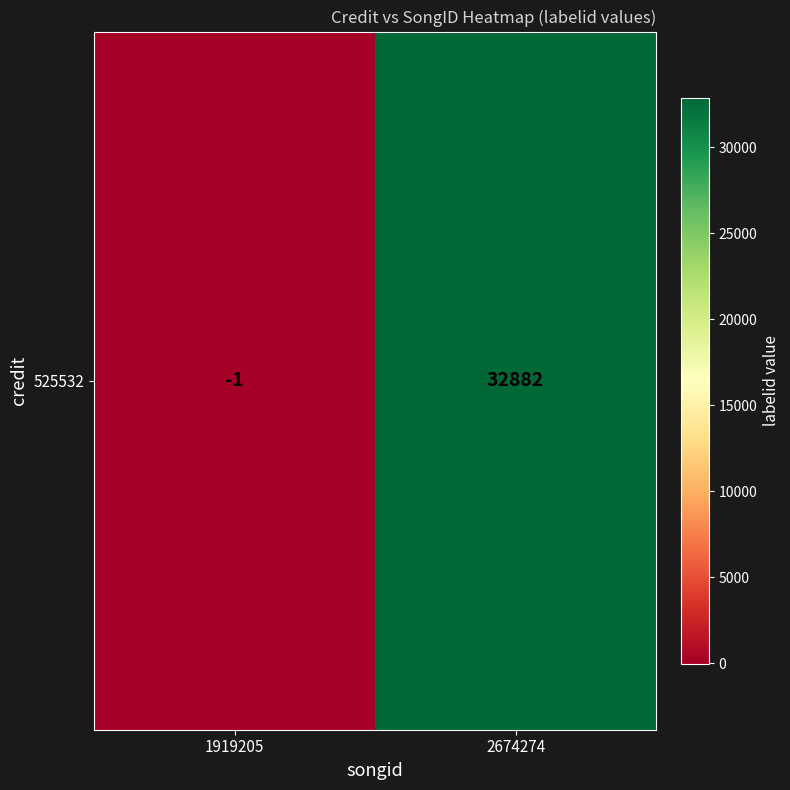

Rank the categories by value from highest to lowest.

2674274, 1919205